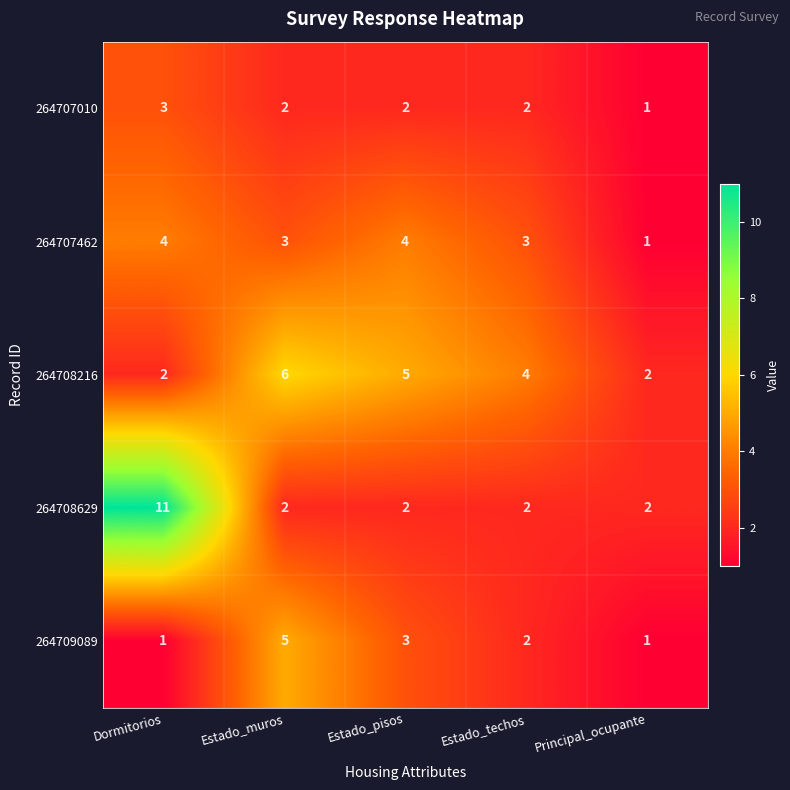

Reading left to right, list all the values displayed in this chart.

264707010: Dormitorios=3	Estado_muros=2	Estado_pisos=2	Estado_techos=2	Principal_ocupante=1
264707462: Dormitorios=4	Estado_muros=3	Estado_pisos=4	Estado_techos=3	Principal_ocupante=1
264708216: Dormitorios=2	Estado_muros=6	Estado_pisos=5	Estado_techos=4	Principal_ocupante=2
264708629: Dormitorios=11	Estado_muros=2	Estado_pisos=2	Estado_techos=2	Principal_ocupante=2
264709089: Dormitorios=1	Estado_muros=5	Estado_pisos=3	Estado_techos=2	Principal_ocupante=1